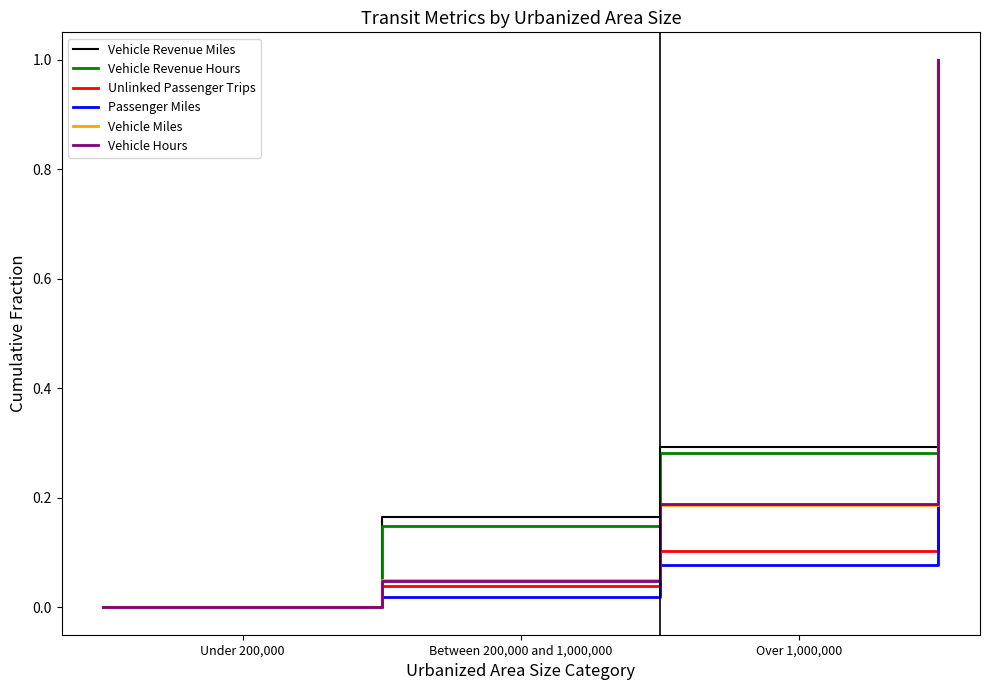

True or false: Unlinked Passenger Trips has more than 0 points higher than both neighbors.

False